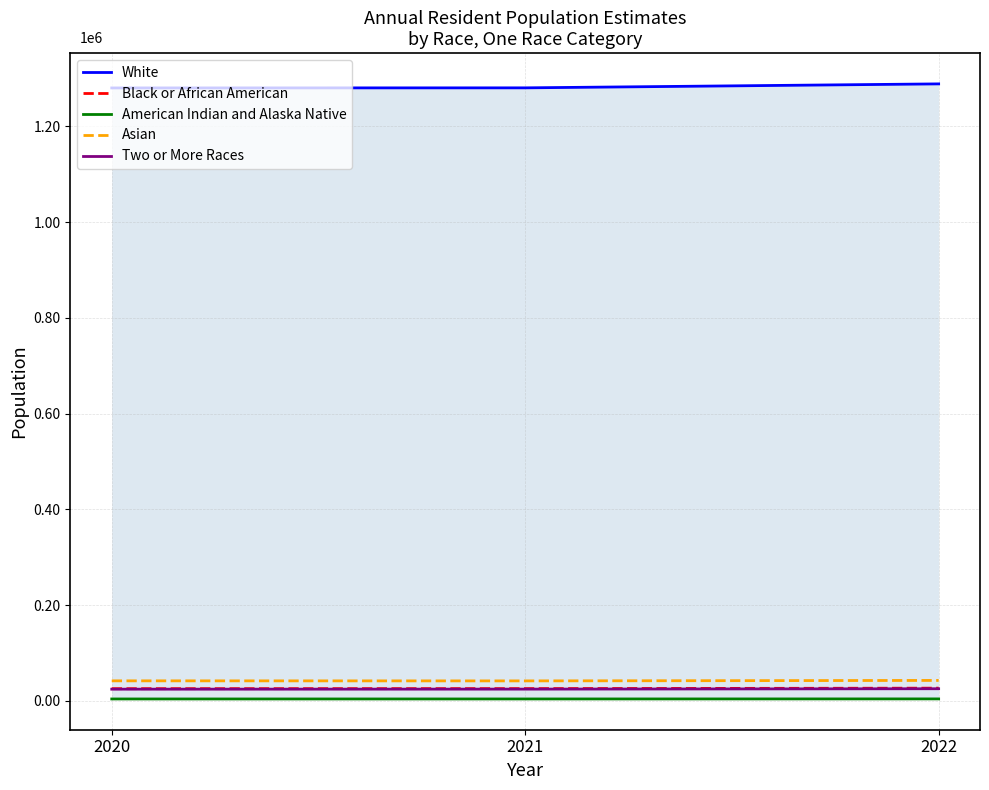

At which label is Two or More Races closest to 25113?

2021